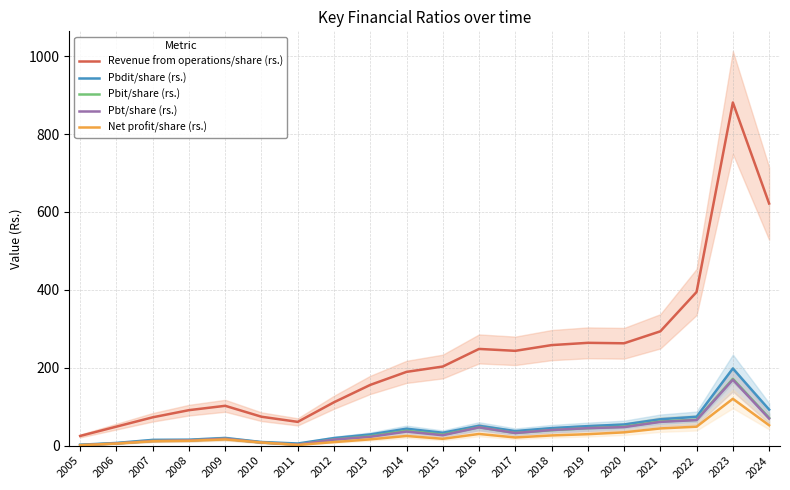

What is the minimum value for Pbt/share (rs.)?

1.2